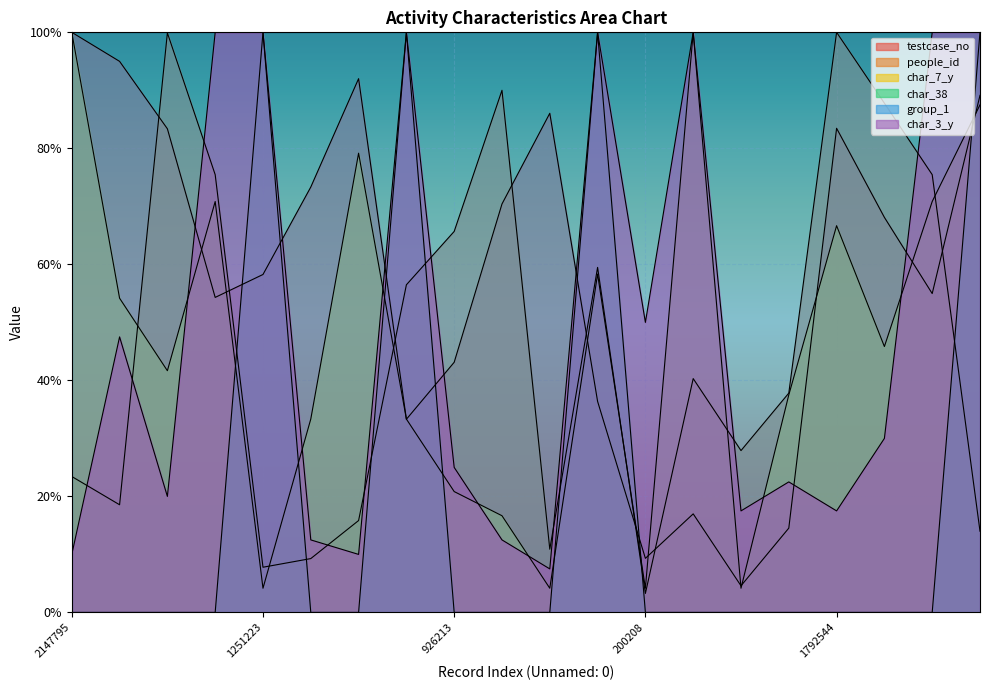

True or false: testcase_no has more than 1 points higher than both neighbors.

True